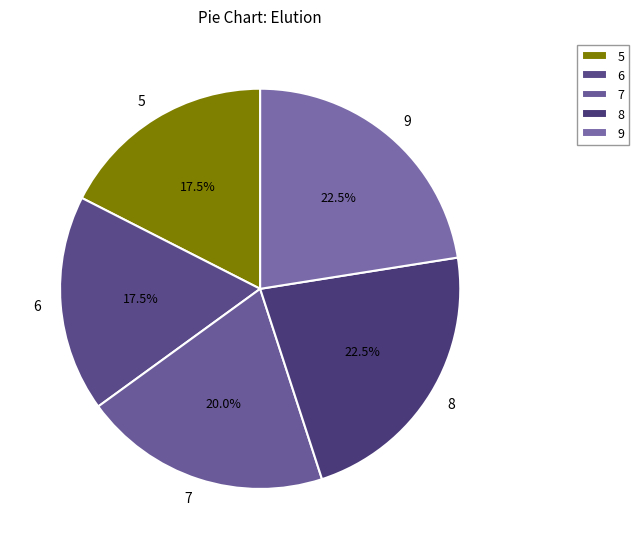

To the nearest percent, what is the difference between the largest and smallest slice percentages?

5%